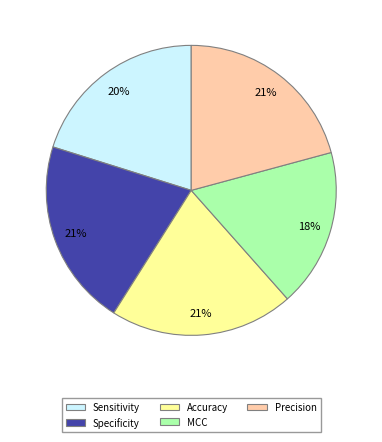

Does Specificity represent more than half of the total?

No